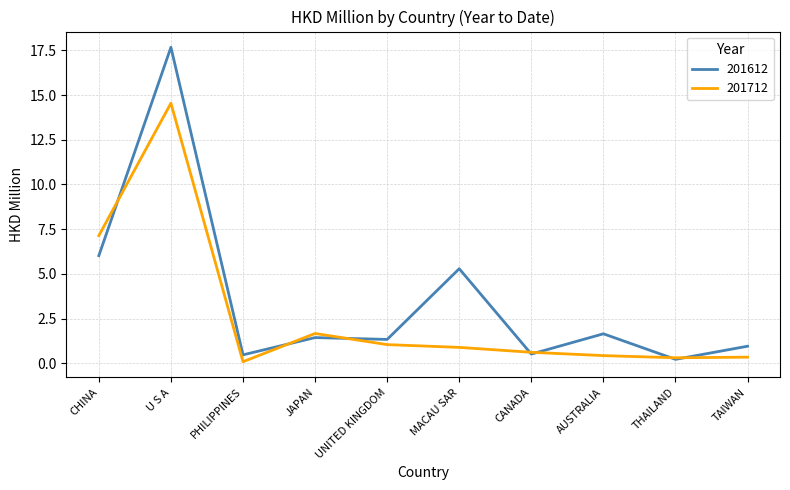

What is the smallest value displayed?

0.1